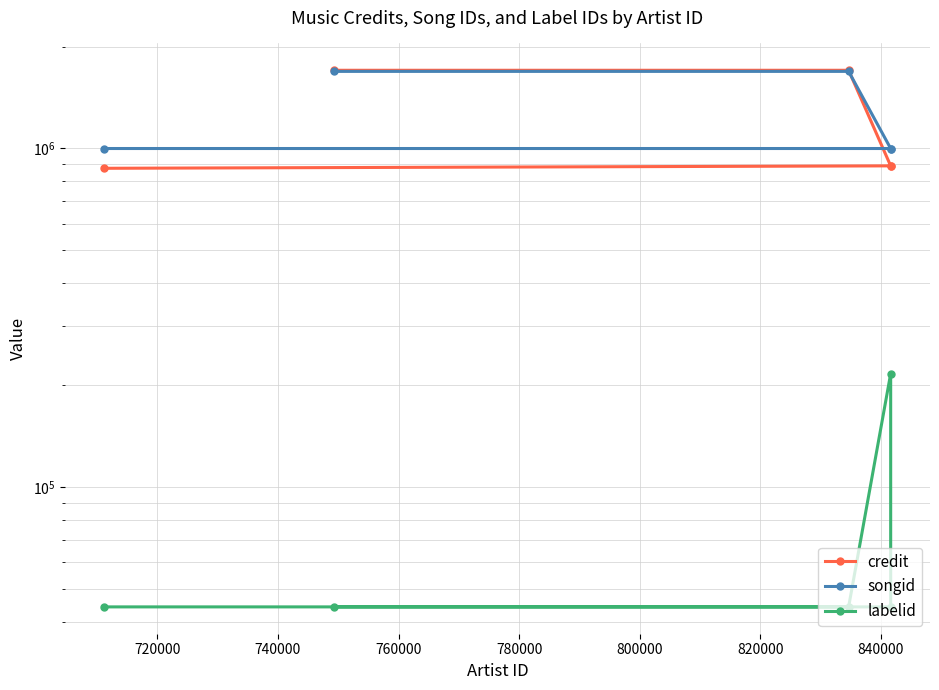

Reading left to right, extract all data points from this chart.

credit: 874050	888569	888569	1701930	1701930
songid: 999837	999796	999796	1689173	1689173
labelid: 44311	44311	216396	44311	44311